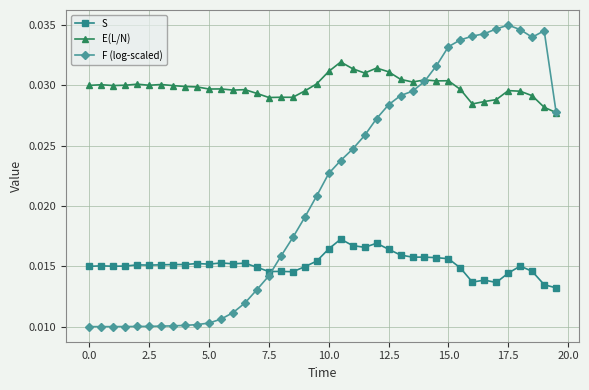

How many F (log-scaled) values are between 0 and 1?

40